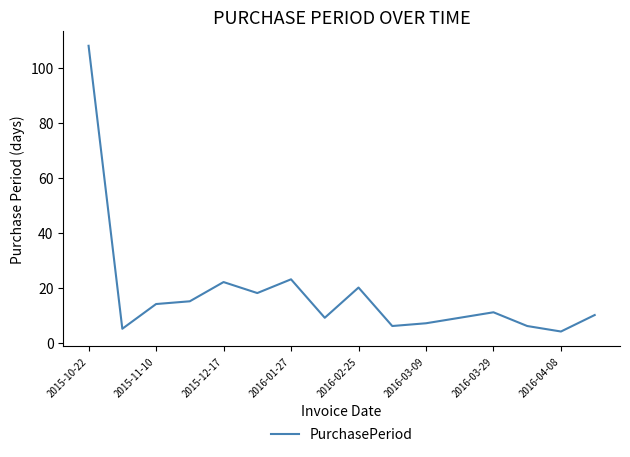

What is the difference between the maximum and minimum values?

104